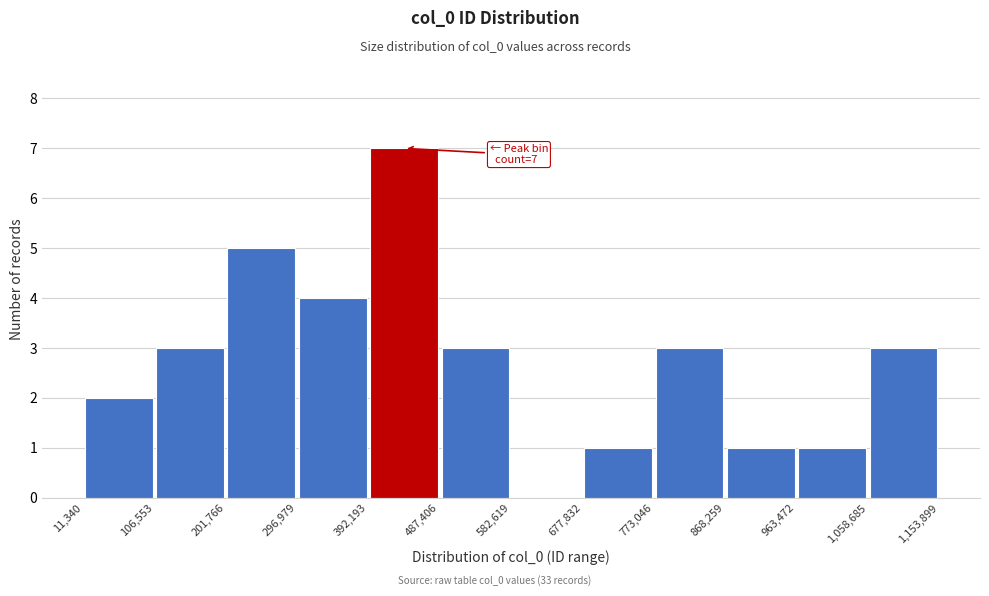

Which range on the x-axis has the tallest bar?

392,193 to 487,406